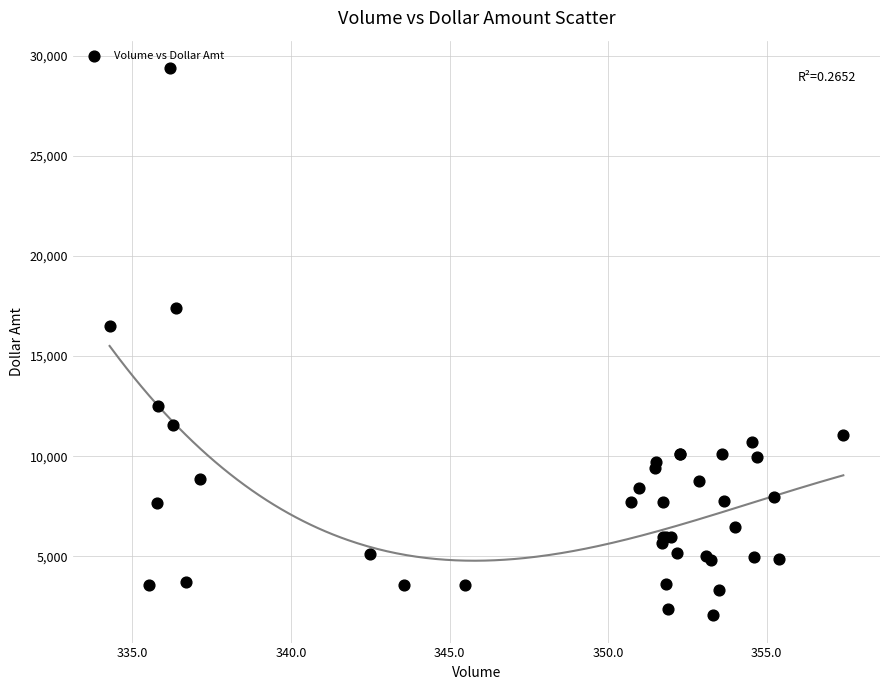

What Y value in the scatter plot is closest to 15722?

16503.3